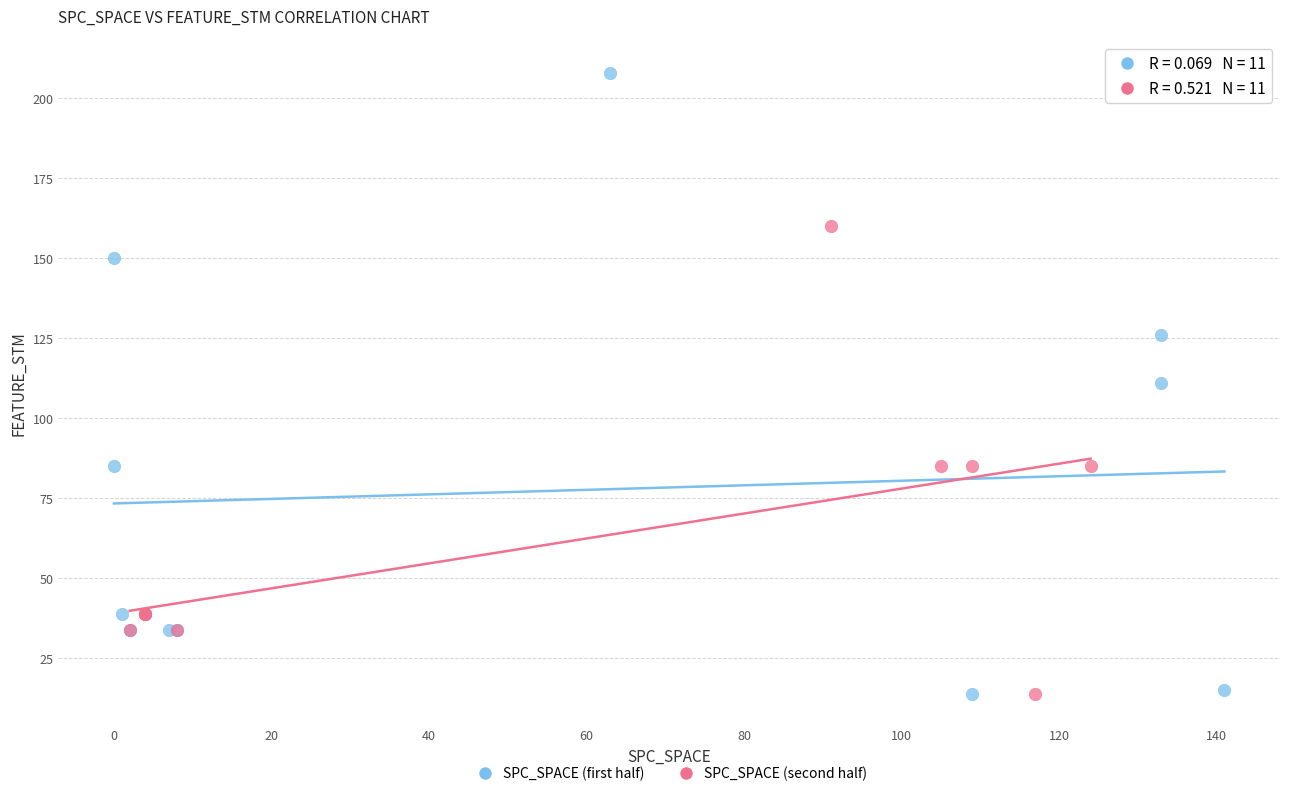

Which series contains the highest Y value?

SPC_SPACE (first half)